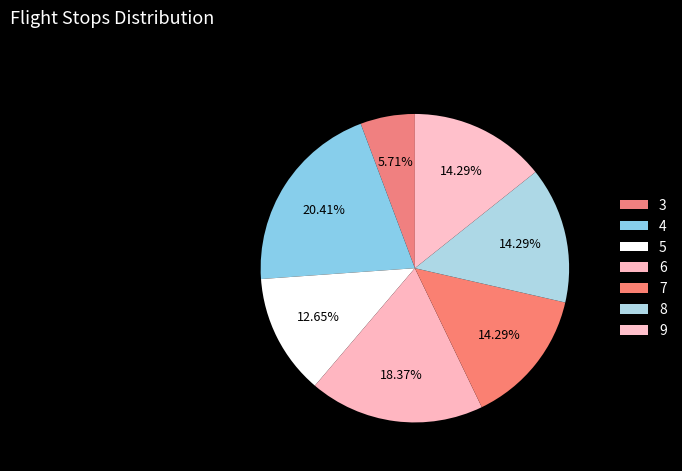

What is the largest slice in the pie chart?

4